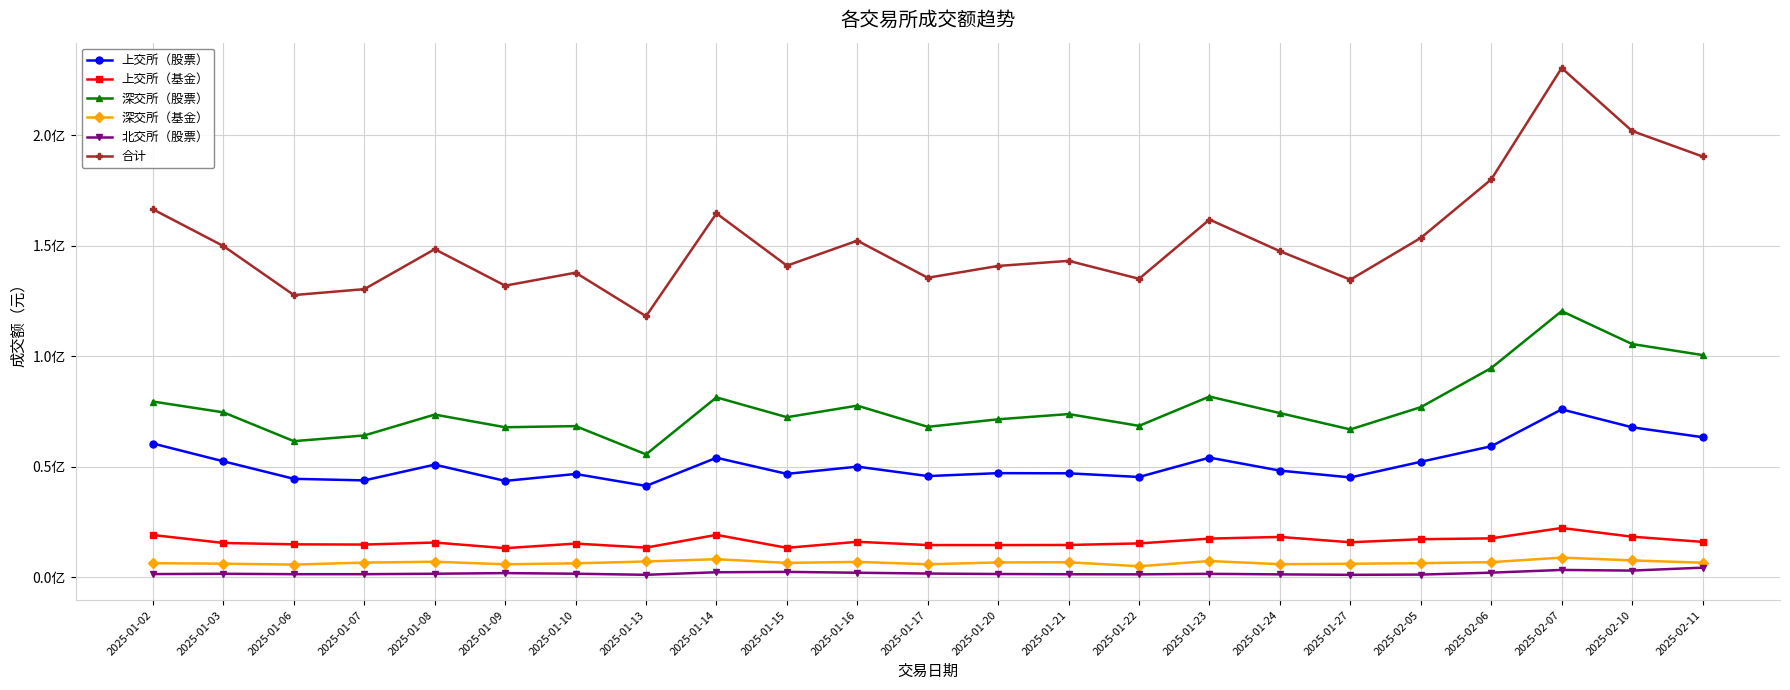

Is it true that 深交所（基金） equals 6845600.0 at 2025-01-16?

True